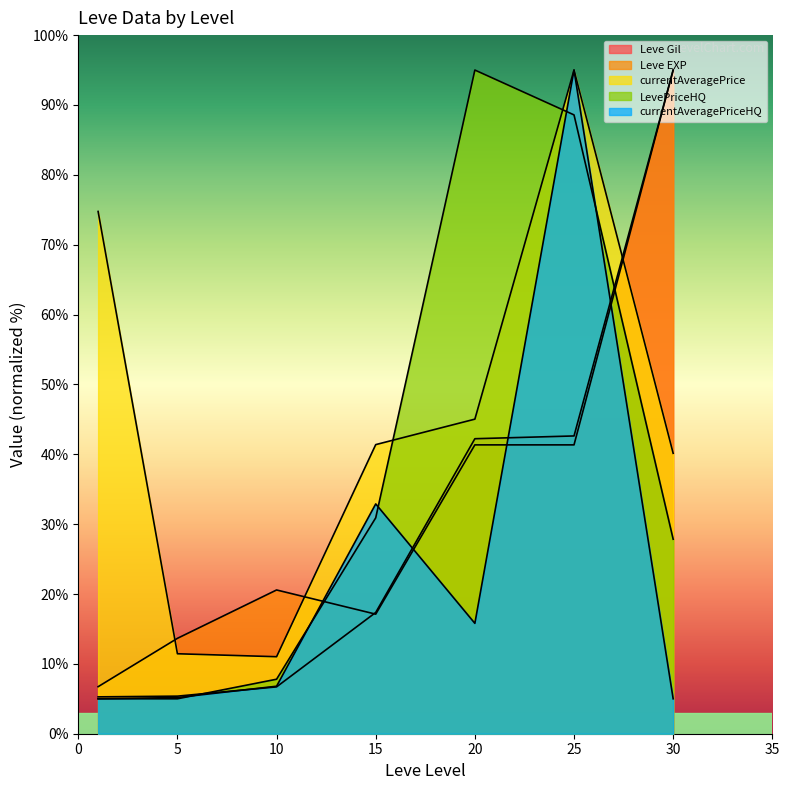

The value of Leve Gil at 1 is 3.7. True or false?

False